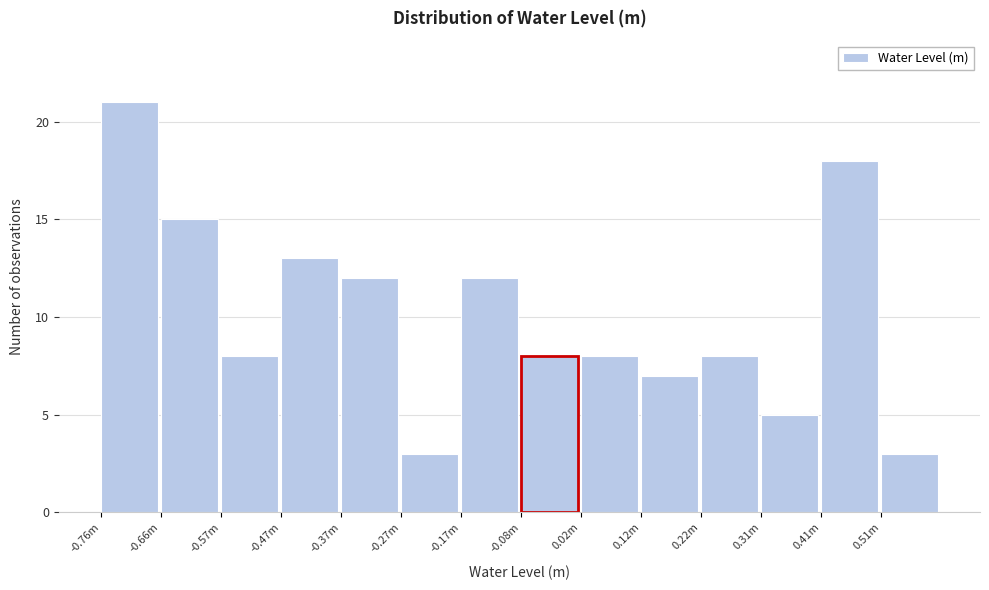

Reading left to right, what are all the values shown in this chart?

21	15	8	13	12	3	12	8	8	7	8	5	18	3